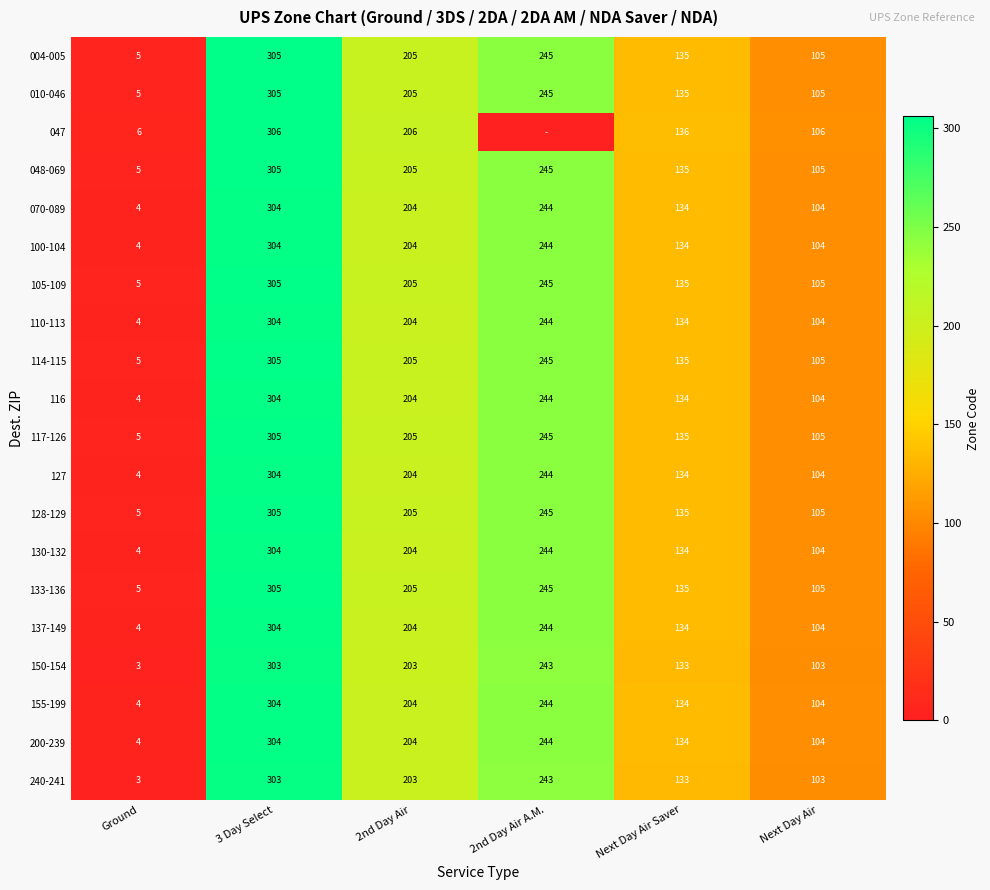

How many 130-132 values are between 104 and 244?

4